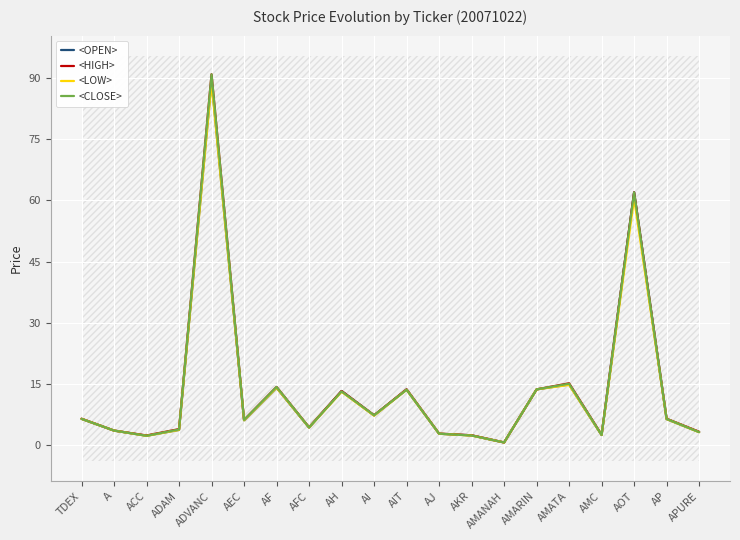

What is the difference between the maximum and minimum values in the <CLOSE> series?

90.4